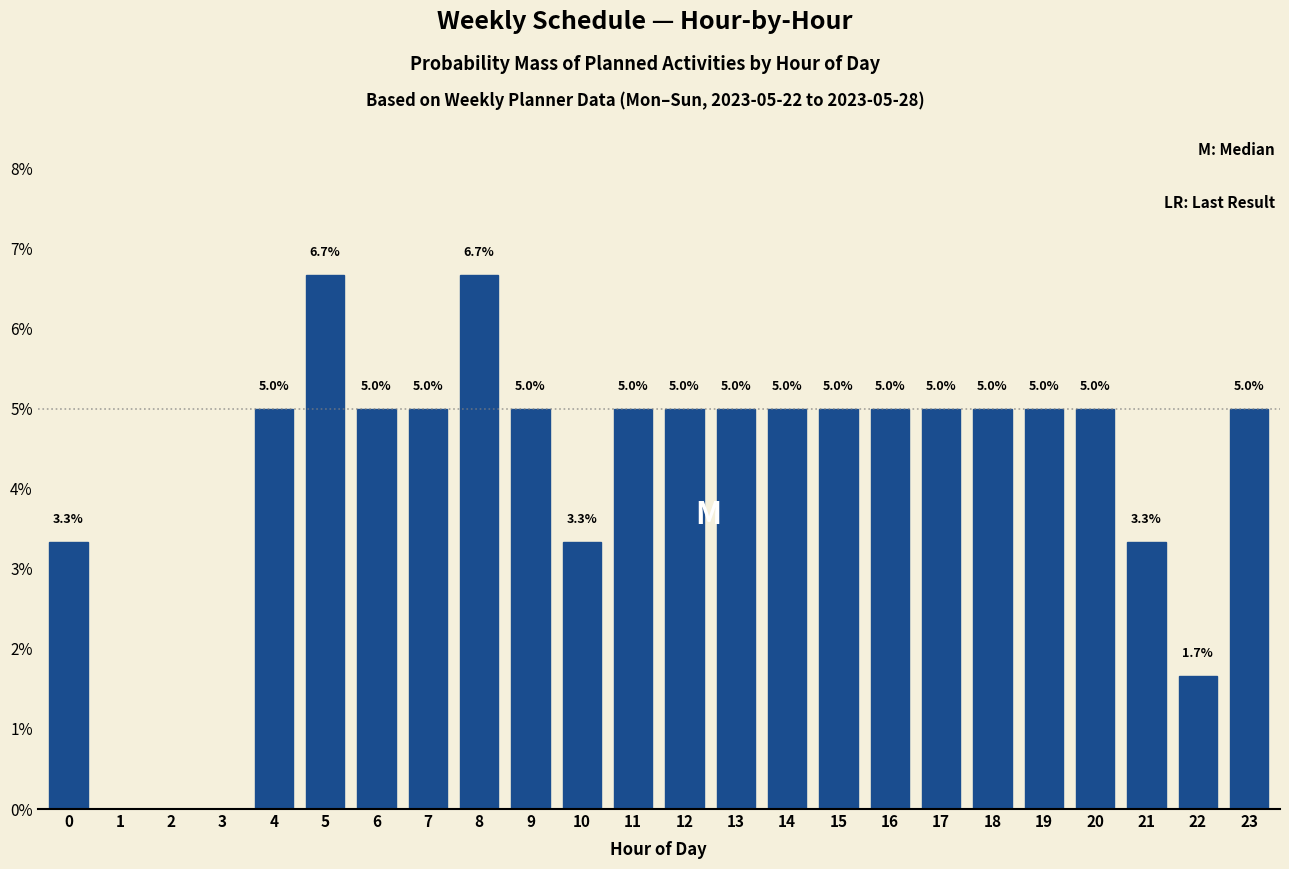

Reading left to right, what are all the values shown in this chart?

0=3.3	1=0.0	2=0.0	3=0.0	4=5.0	5=6.7	6=5.0	7=5.0	8=6.7	9=5.0	10=3.3	11=5.0	12=5.0	13=5.0	14=5.0	15=5.0	16=5.0	17=5.0	18=5.0	19=5.0	20=5.0	21=3.3	22=1.7	23=5.0